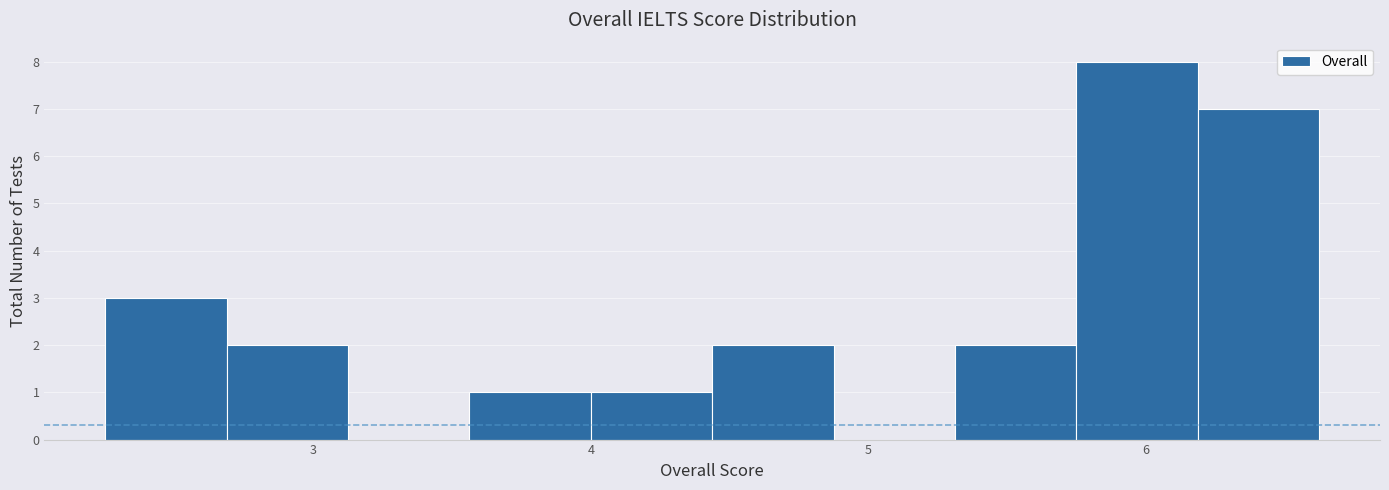

Reading left to right, list every bar in this chart as the range it spans on the x-axis followed by its height. Neither the bar edges nor the heights are printed on the chart, so give them approximately, as read against the axes.

2.3 to 2.7: 3
2.7 to 3.1: 2
3.1 to 3.6: 0
3.6 to 4.0: 1
4.0 to 4.4: 1
4.4 to 4.9: 2
4.9 to 5.3: 0
5.3 to 5.8: 2
5.8 to 6.2: 8
6.2 to 6.6: 7